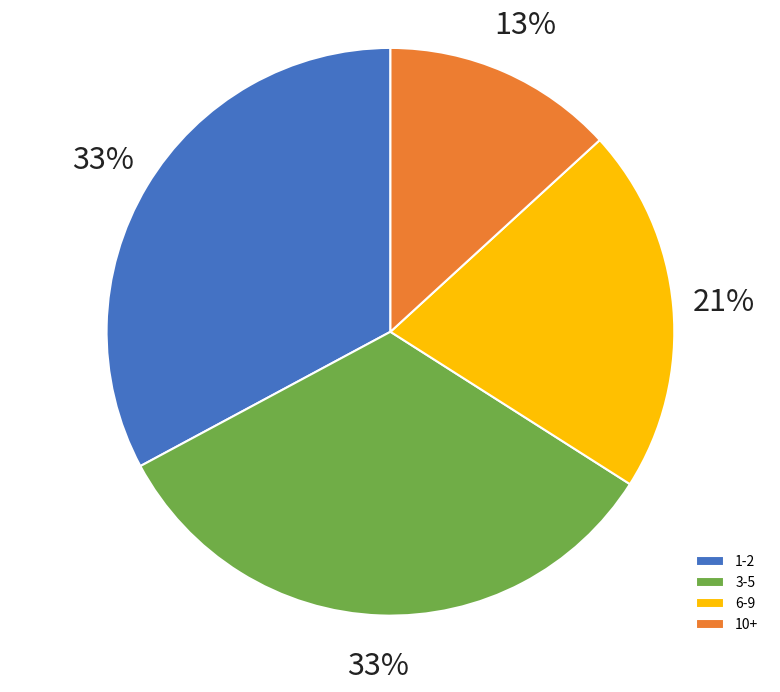

Is there any slice that represents more than half of the pie?

No